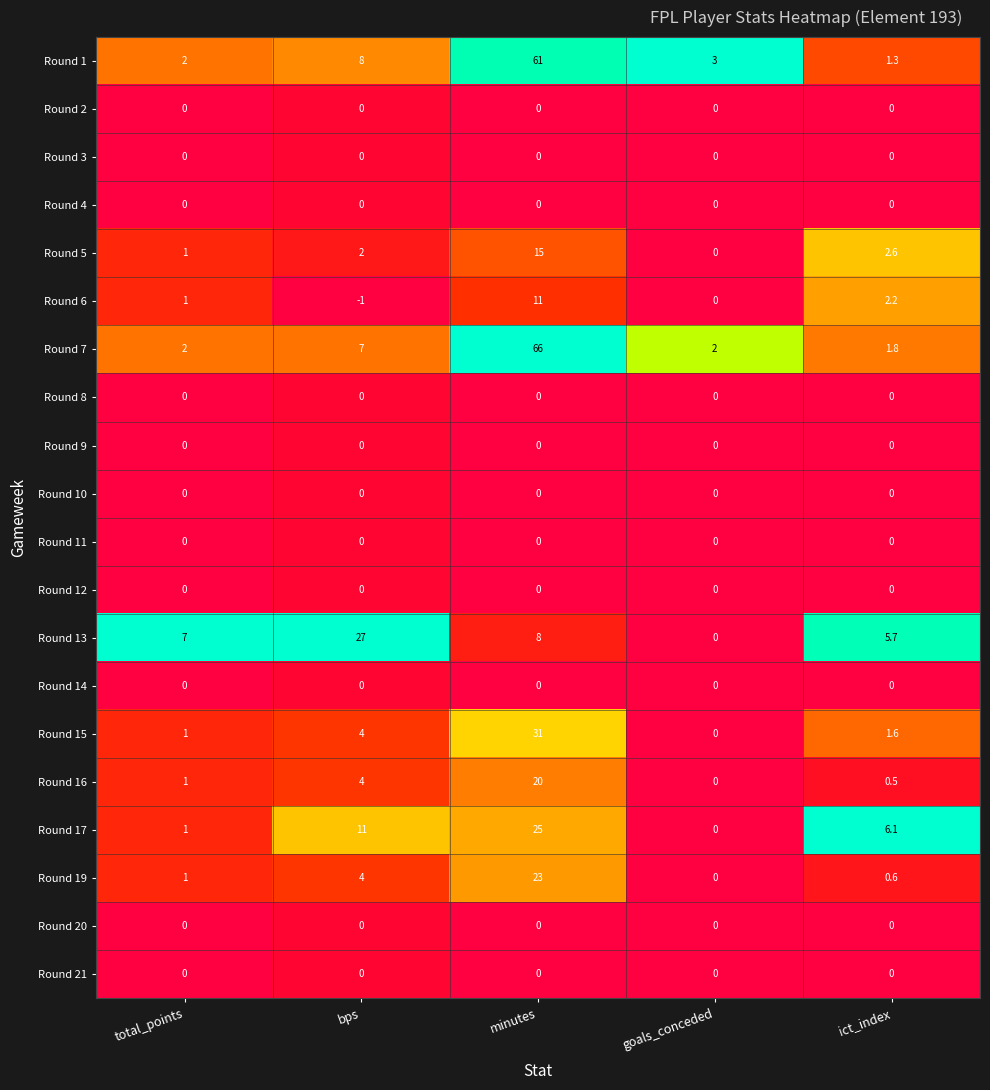

What is the approximate value of Round 7 at bps?

7.0